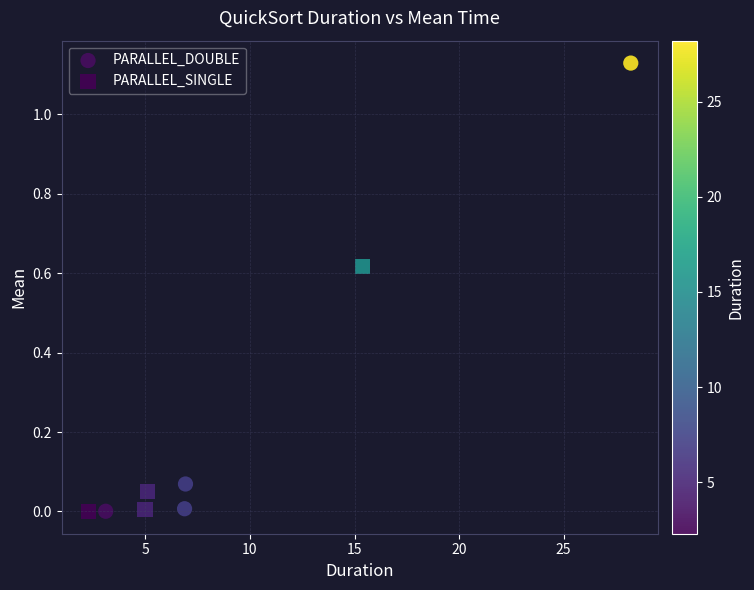

Which series has the largest Y range (max minus min)?

PARALLEL_DOUBLE